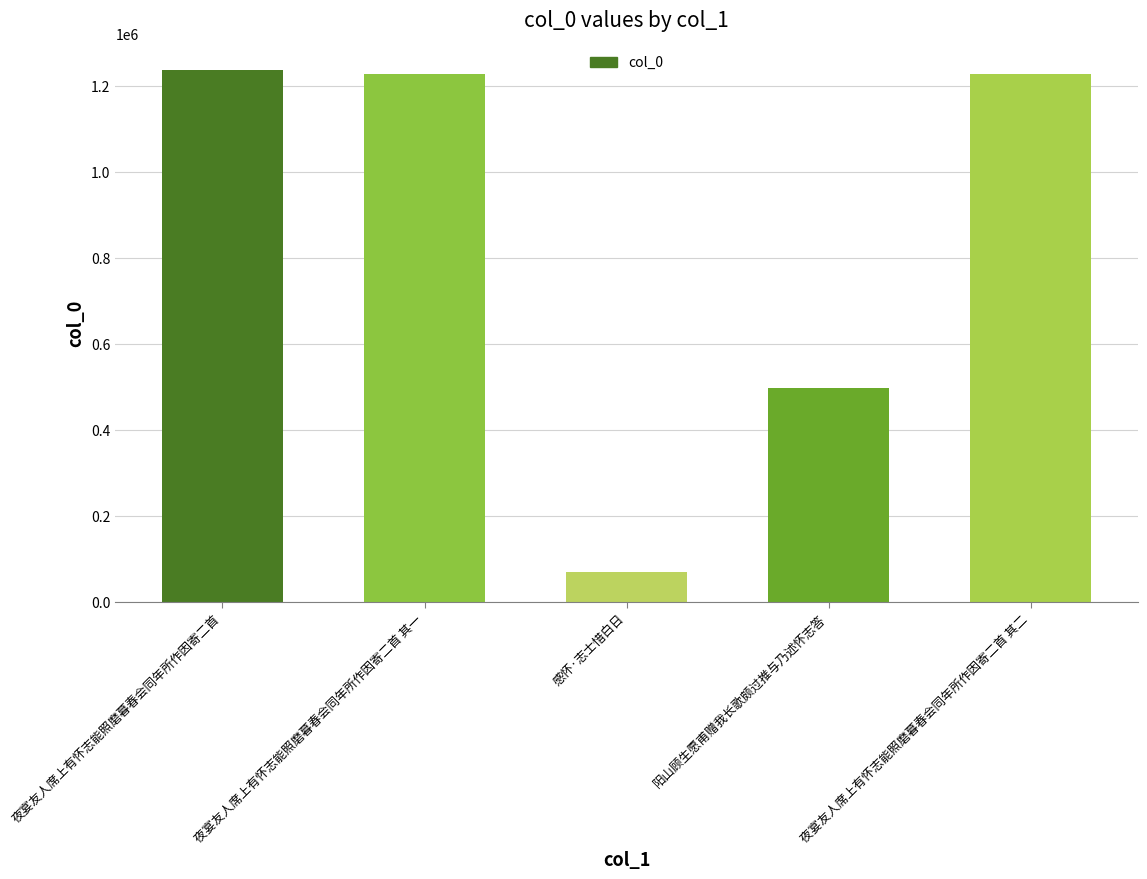

Is it true that the value at 阳山顾生愿甫赠我长歌颇过推与乃述怀志答 is 496938?

True